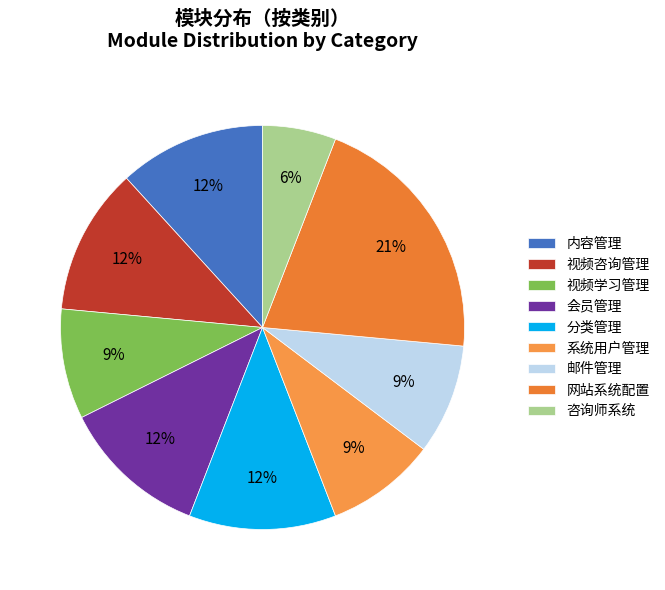

Count the number of slices in the pie.

9